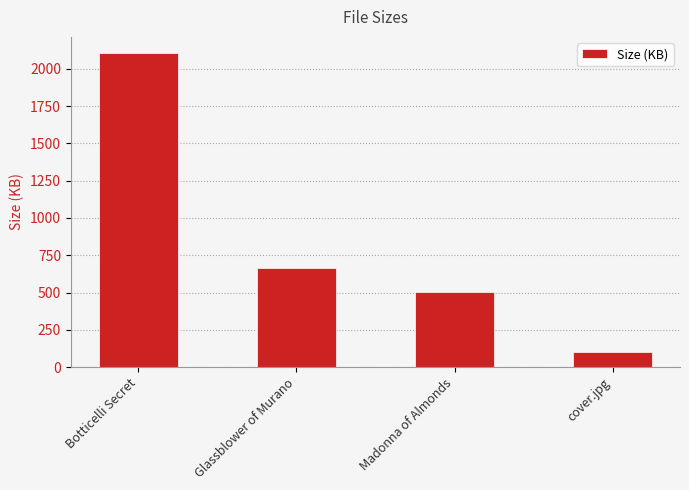

What is the average value?

844.9